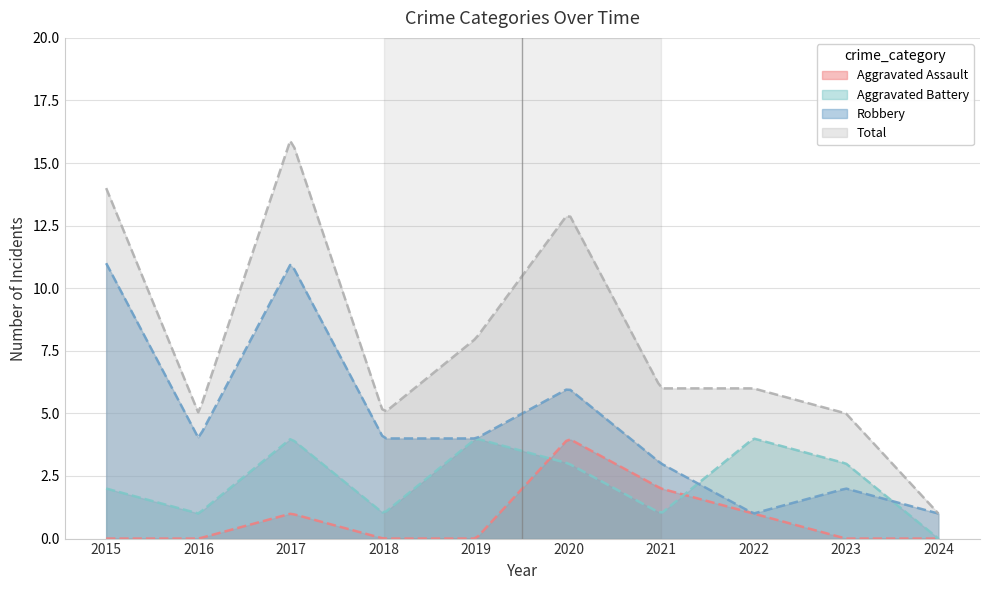

Count the number of data series in this chart.

4